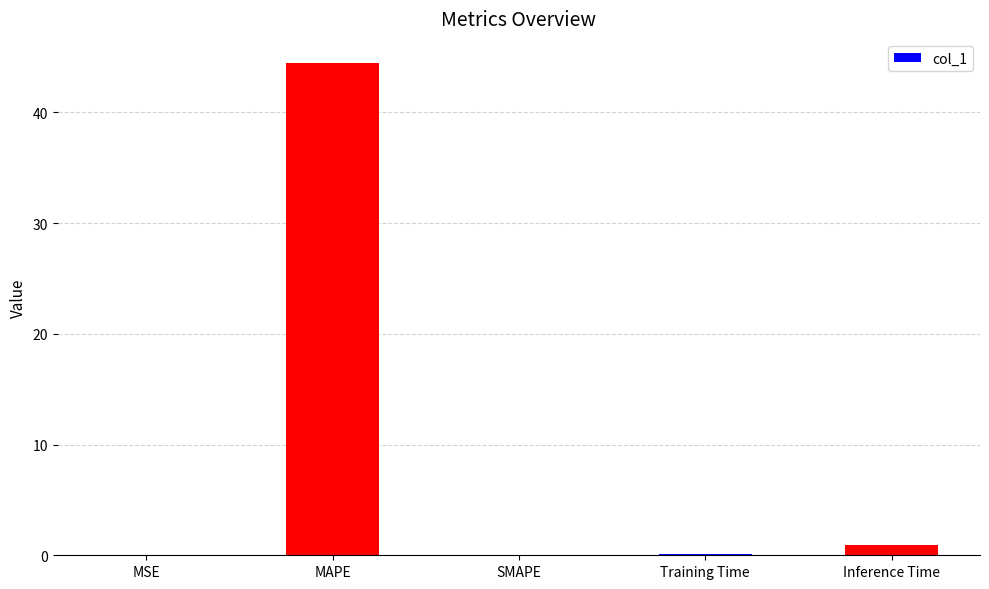

What is the average value?

9.1